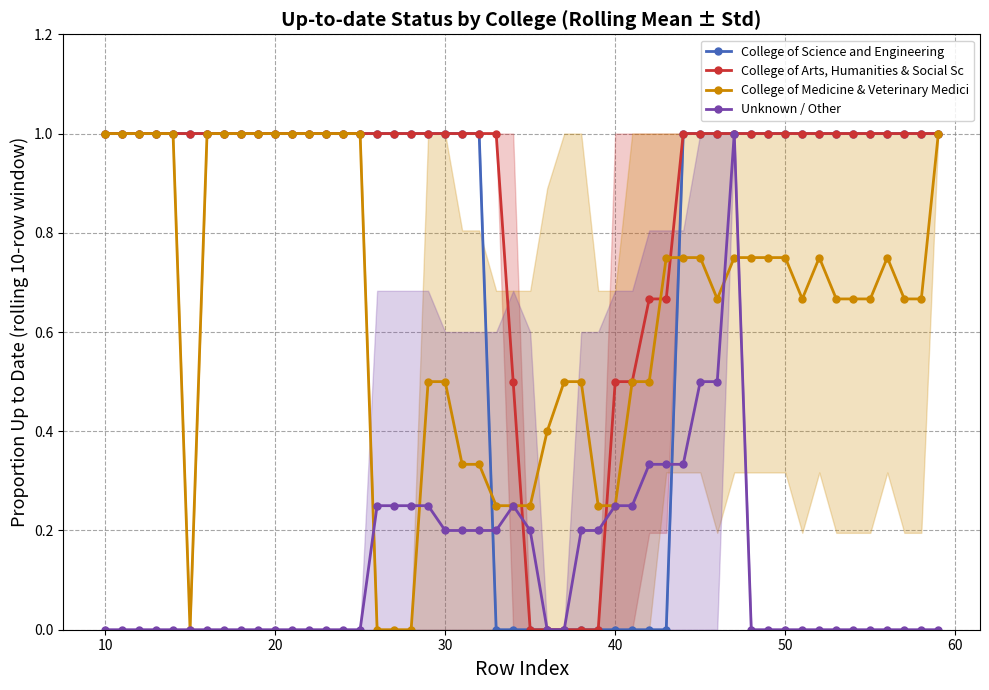

What is the approximate value of College of Science and Engineering at 17?

1